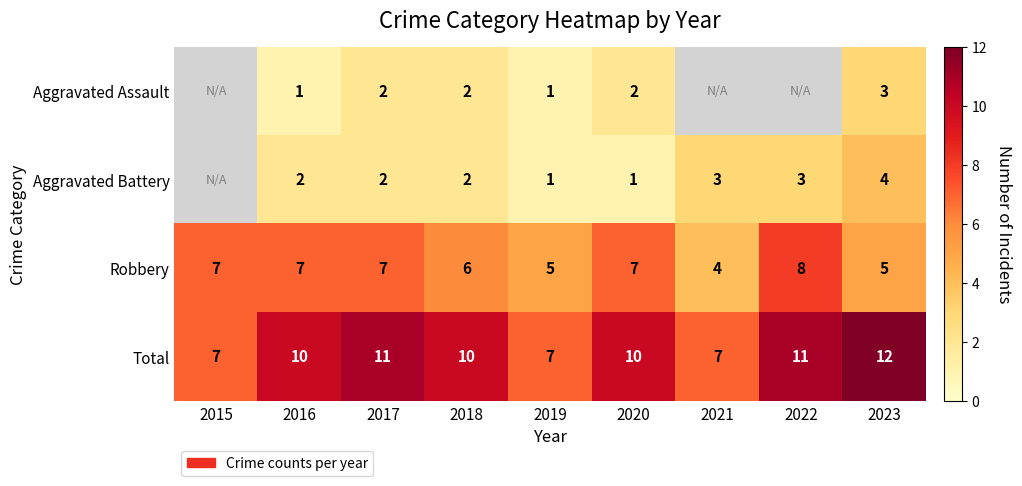

What is the difference between the highest and lowest values at 2017?

9